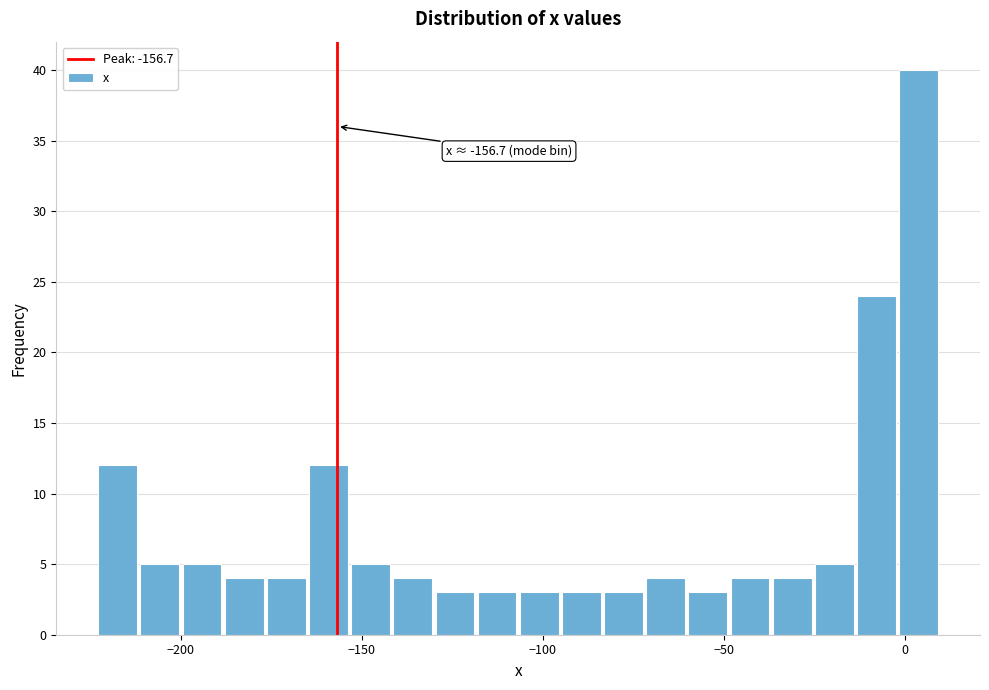

Around what value on the x-axis is the tallest bar? Give the approximate position of its centre, as read against the axis.

5